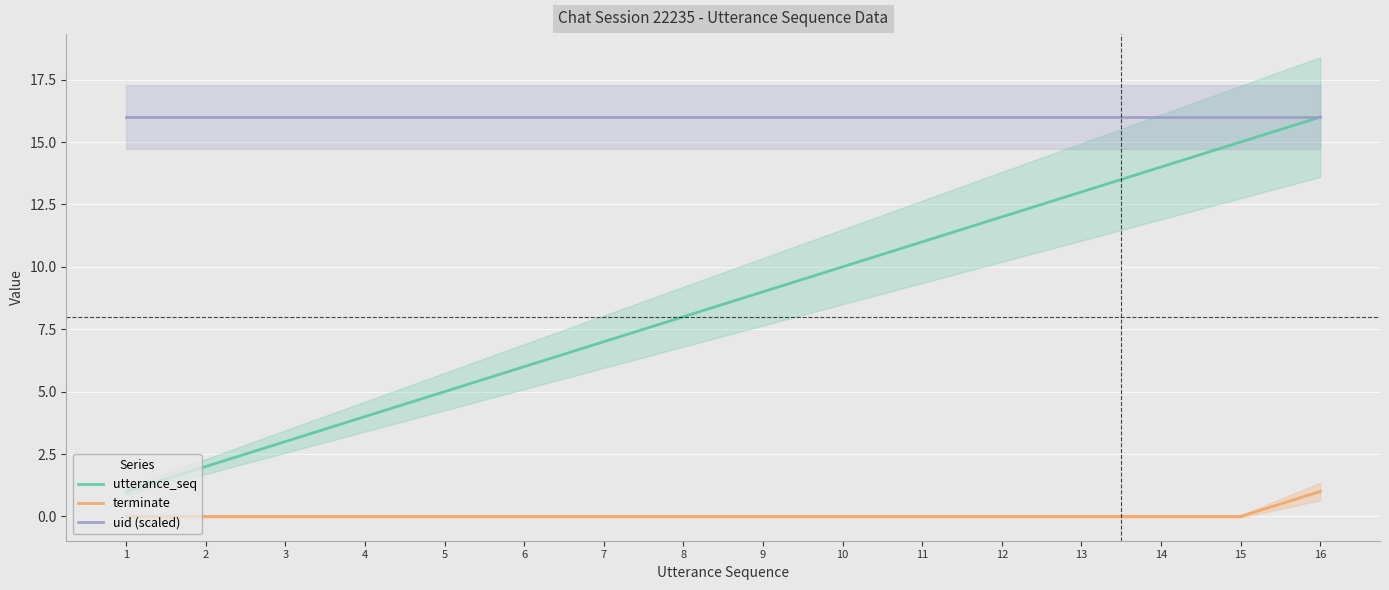

How many lines are shown in the chart?

3